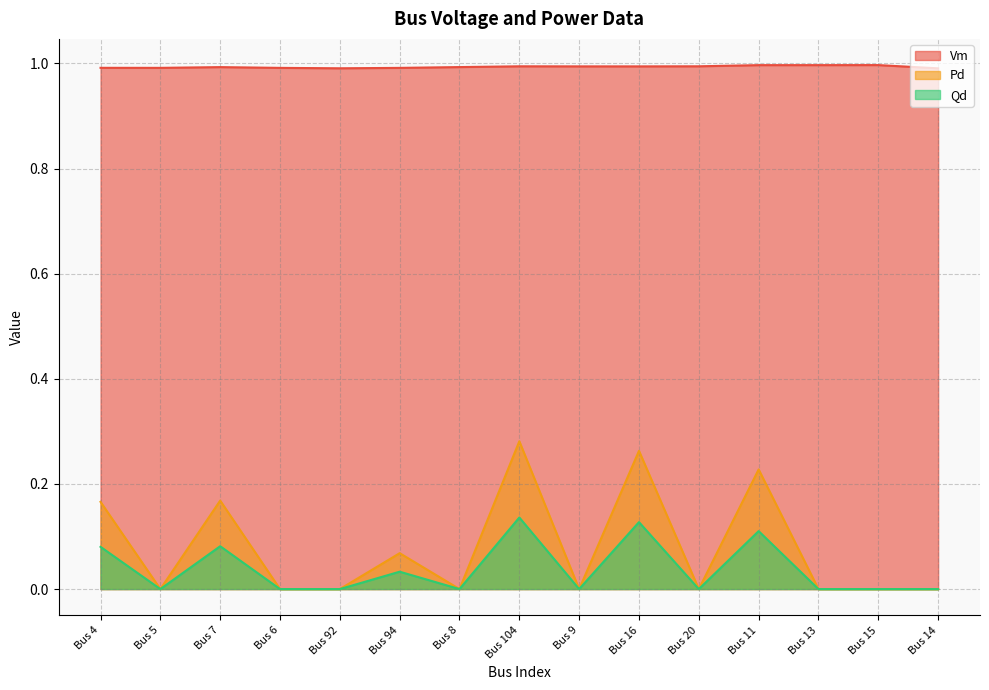

At which label does Vm reach its minimum?

Bus 14